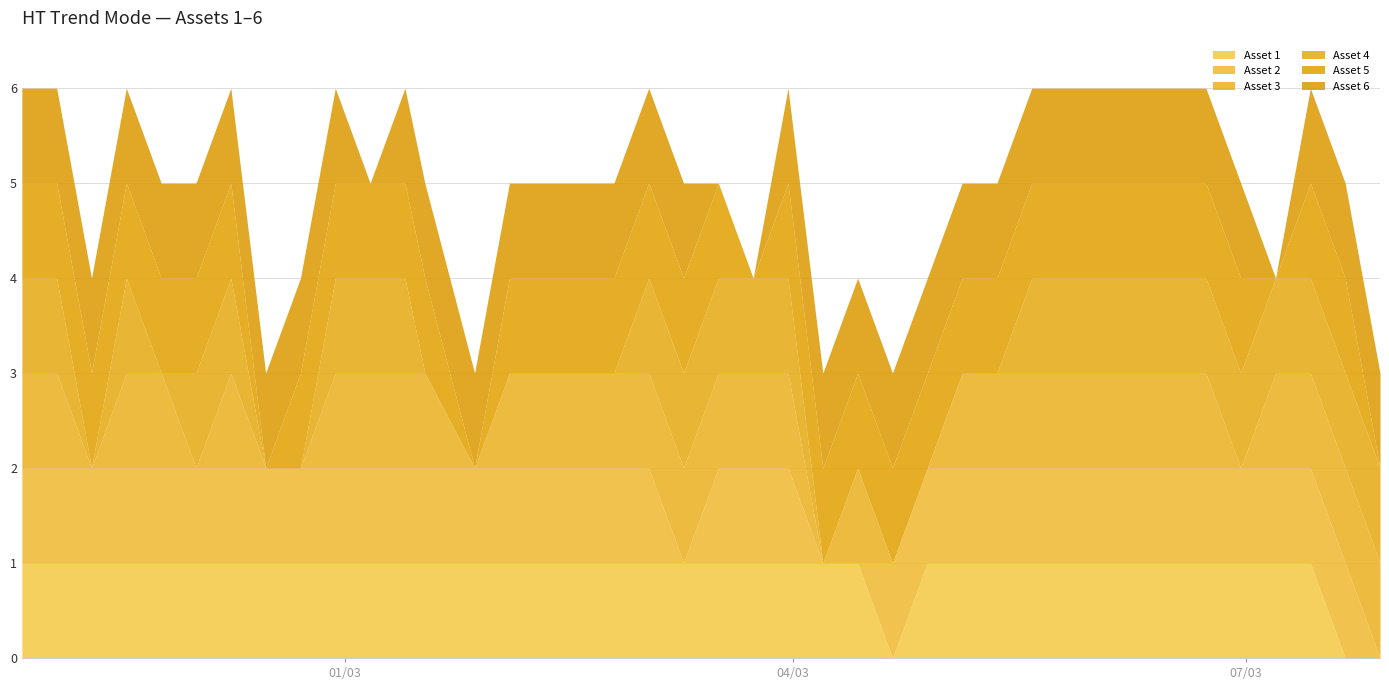

How many lines are shown in the chart?

6